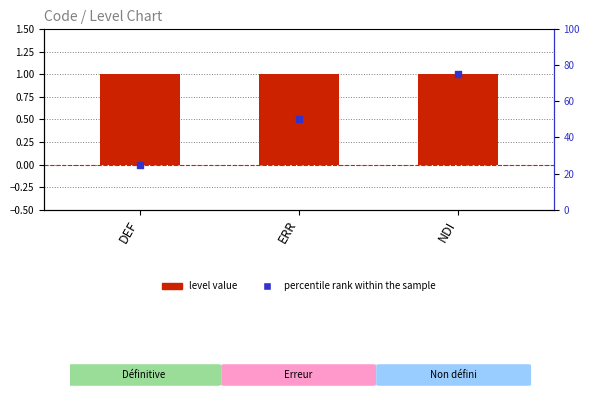

Which series has the largest total across all categories?

percentile rank within the sample